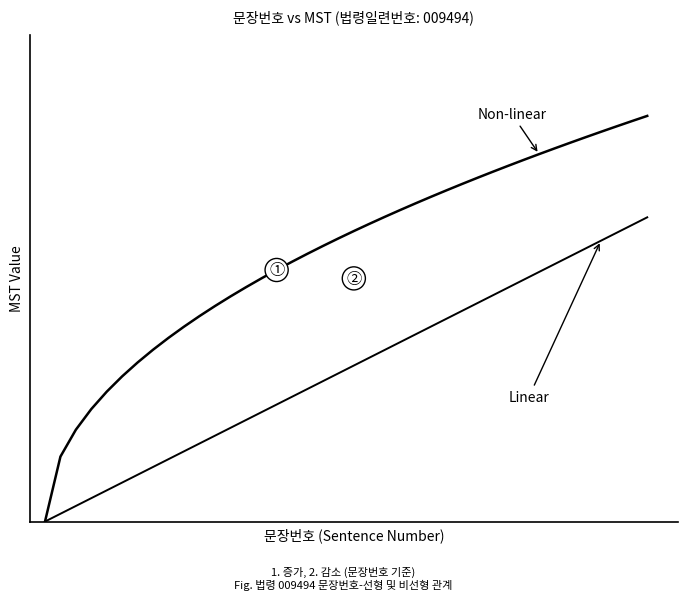

Does the chart display data point markers on the line(s)?

No